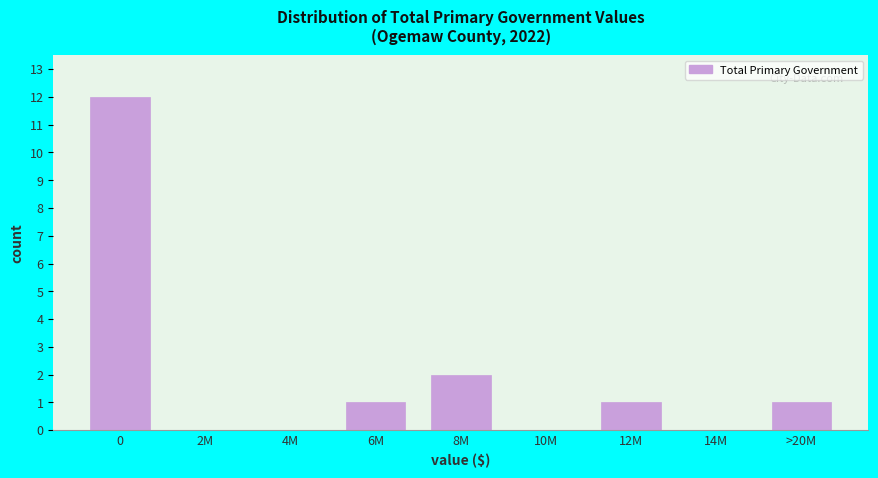

Reading left to right, extract all data points from this chart.

0=12	2M=0	4M=0	6M=1	8M=2	10M=0	12M=1	14M=0	>20M=1